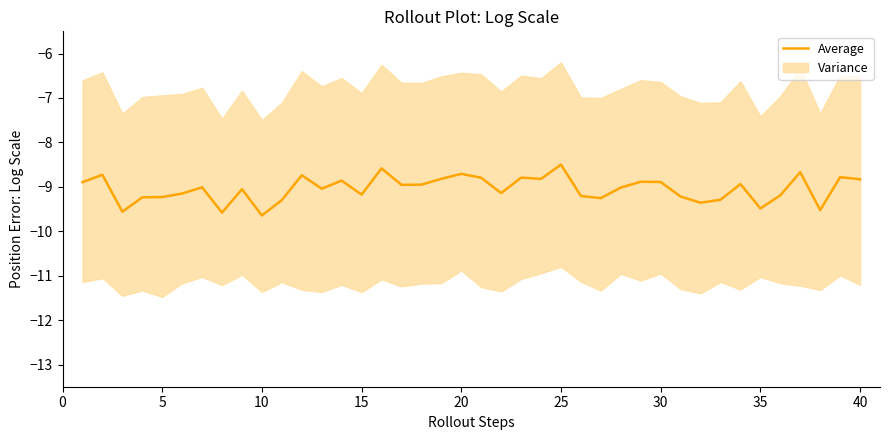

Reading left to right, list all the values displayed in this chart.

-8.9	-8.7	-9.6	-9.2	-9.2	-9.2	-9.0	-9.6	-9.1	-9.6	-9.3	-8.7	-9.0	-8.9	-9.2	-8.6	-9.0	-9.0	-8.8	-8.7	-8.8	-9.1	-8.8	-8.8	-8.5	-9.2	-9.3	-9.0	-8.9	-8.9	-9.2	-9.4	-9.3	-8.9	-9.5	-9.2	-8.7	-9.5	-8.8	-8.8